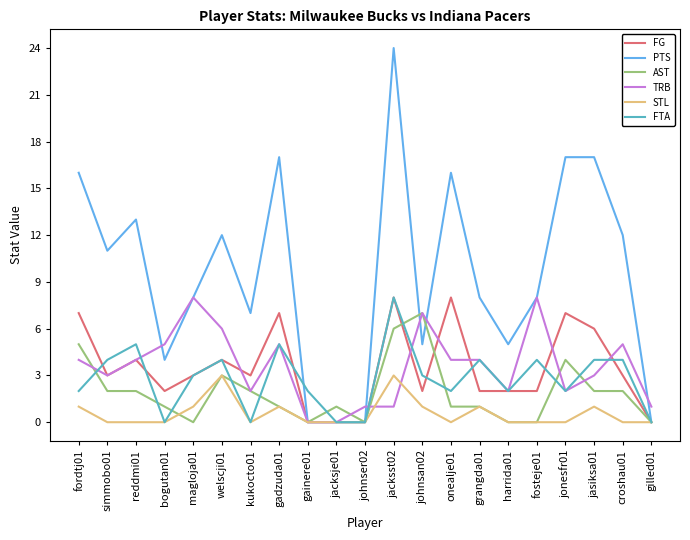

Reading left to right, extract all data points from this chart.

FG: 7	3	4	2	3	4	3	7	0	0	0	8	2	8	2	2	2	7	6	3	0
PTS: 16	11	13	4	8	12	7	17	0	0	0	24	5	16	8	5	8	17	17	12	0
AST: 5	2	2	1	0	3	2	1	0	1	0	6	7	1	1	0	0	4	2	2	0
TRB: 4	3	4	5	8	6	2	5	0	0	1	1	7	4	4	2	8	2	3	5	1
STL: 1	0	0	0	1	3	0	1	0	0	0	3	1	0	1	0	0	0	1	0	0
FTA: 2	4	5	0	3	4	0	5	2	0	0	8	3	2	4	2	4	2	4	4	0